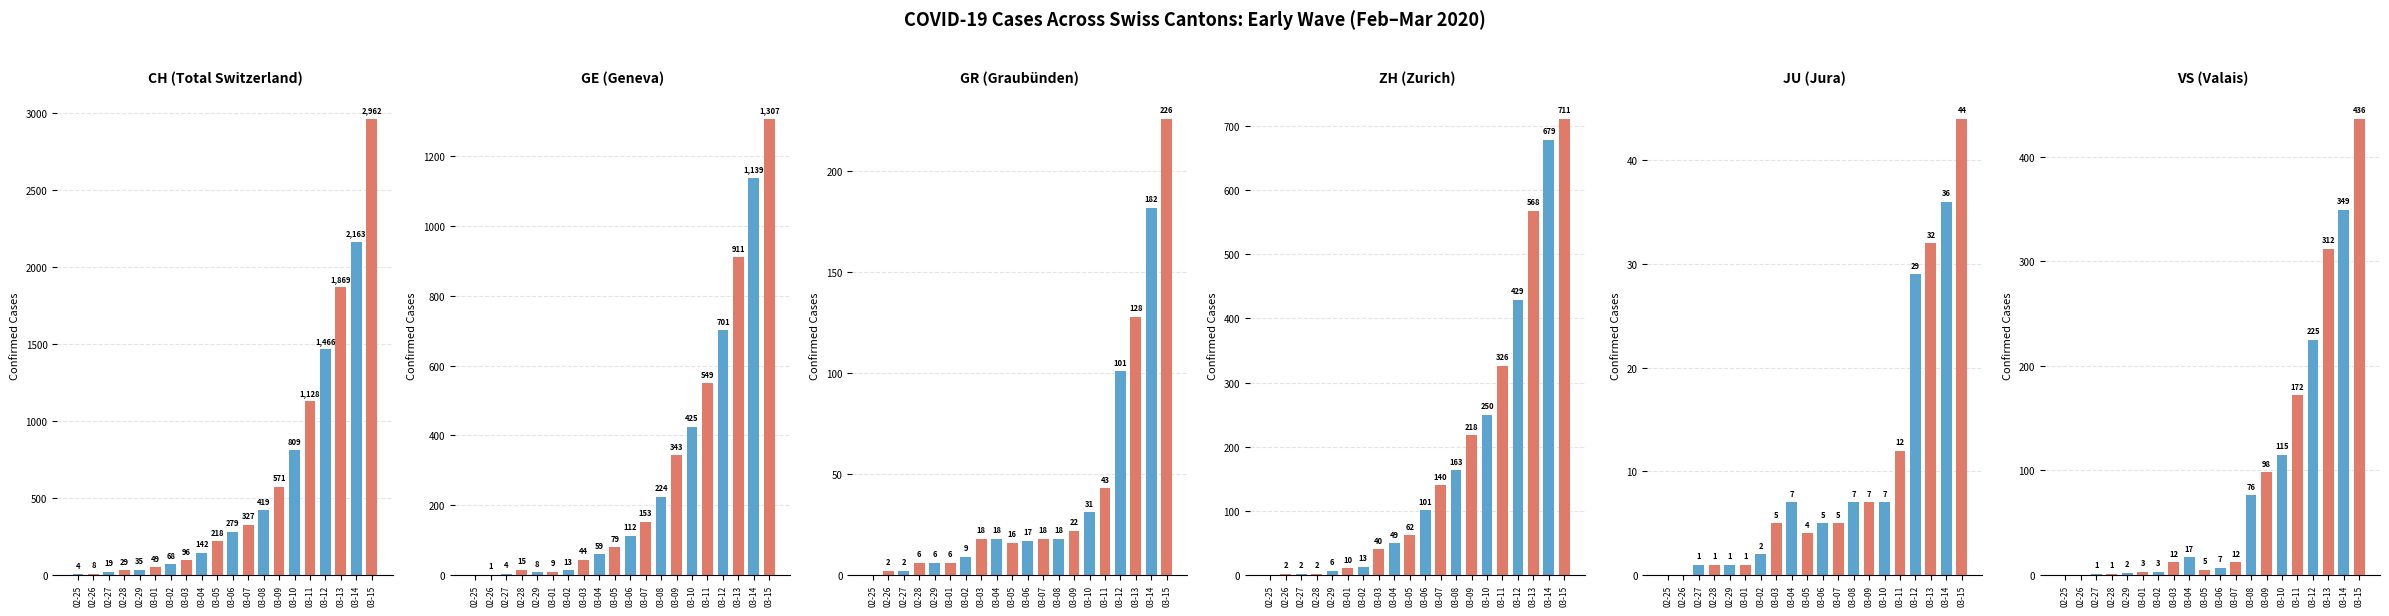

How many categories are shown in the chart?

20